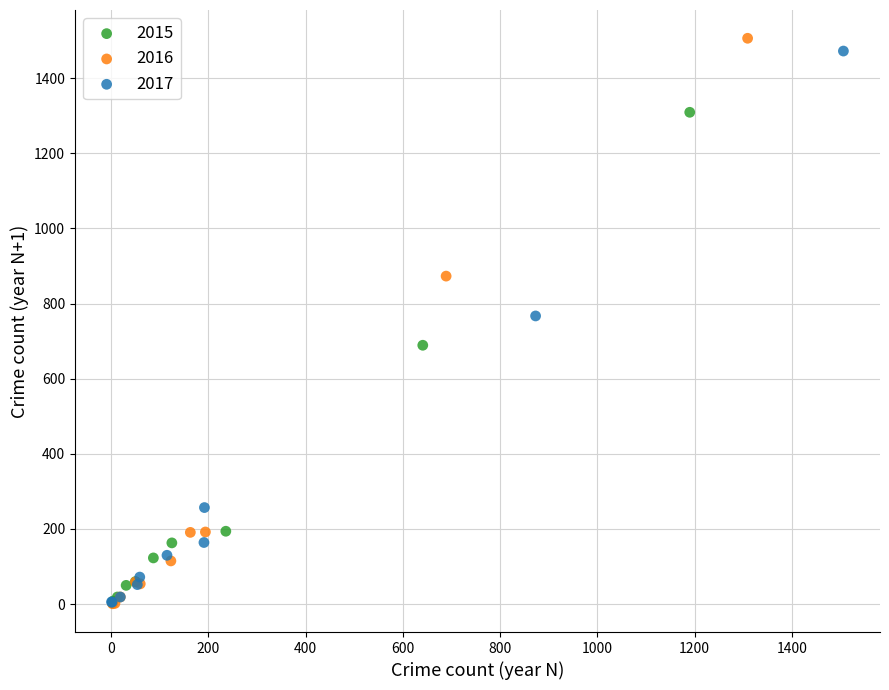

What are all the series names shown in the legend?

2015, 2016, 2017